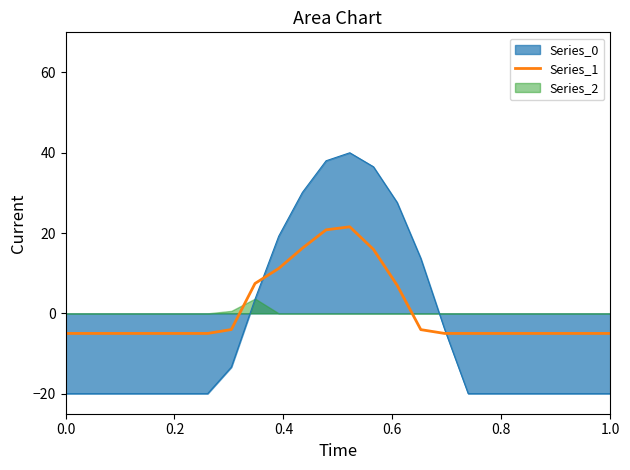

What is the minimum value for Series_1?

-5.0